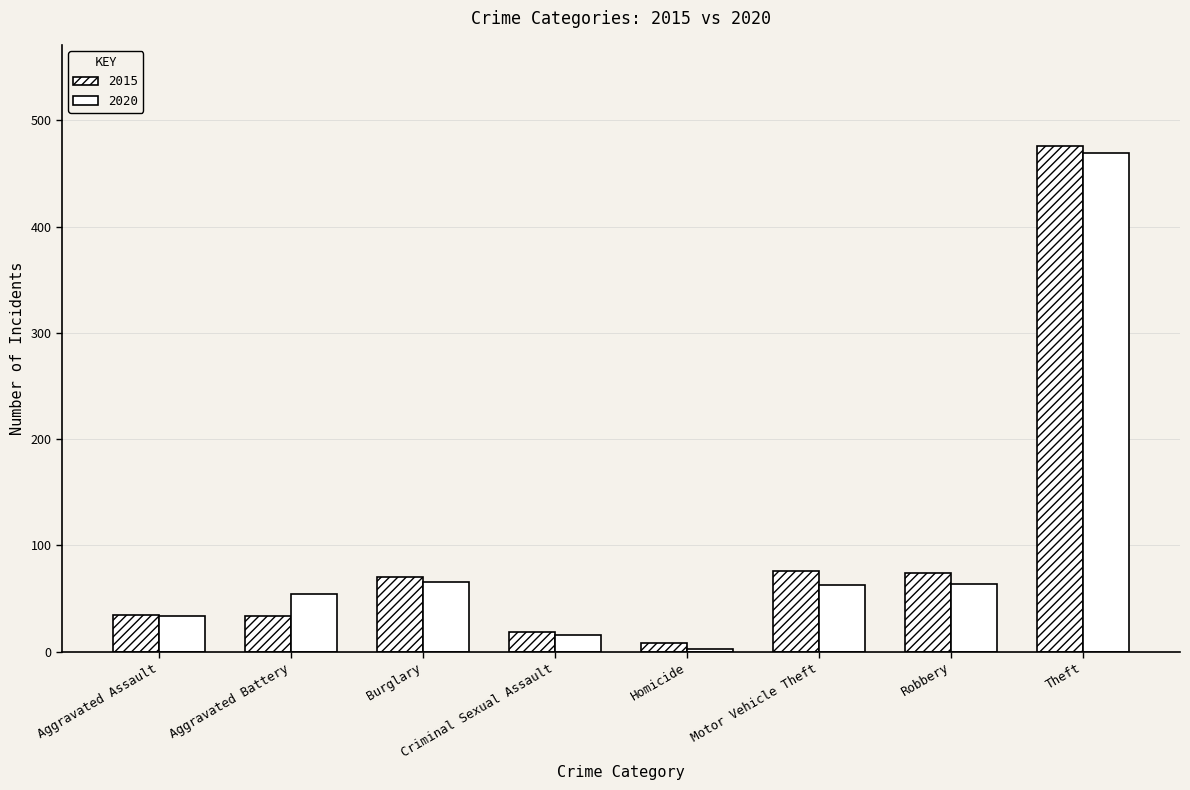

Which has a higher value, Robbery or Motor Vehicle Theft?

Motor Vehicle Theft